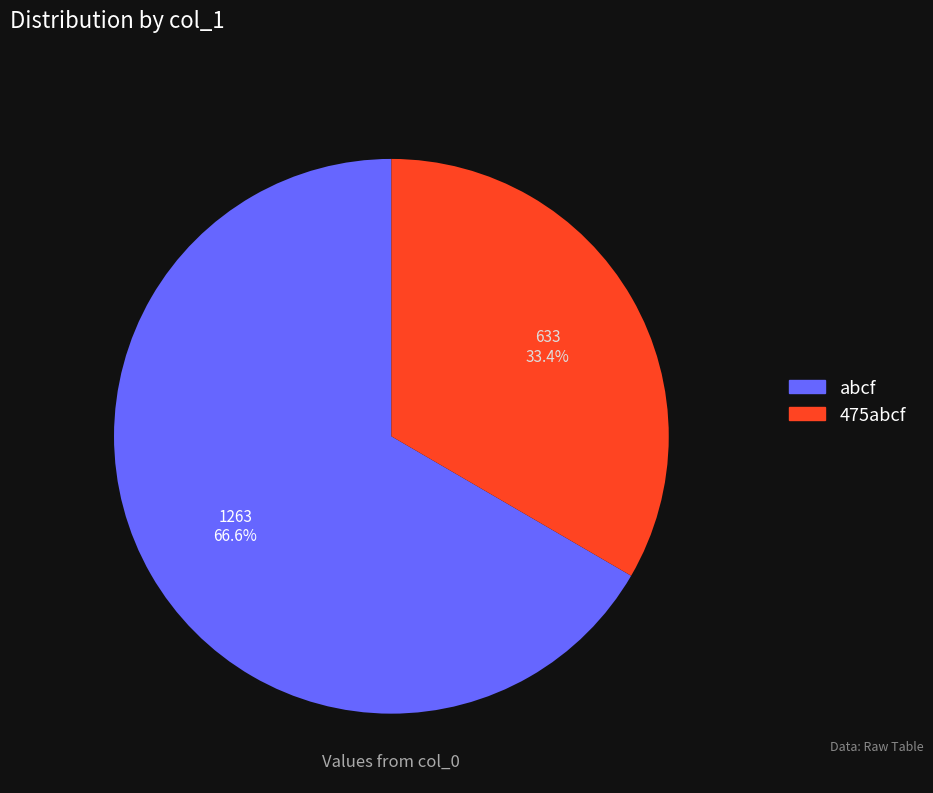

Combined, do 475abcf and abcf account for over 50%?

Yes